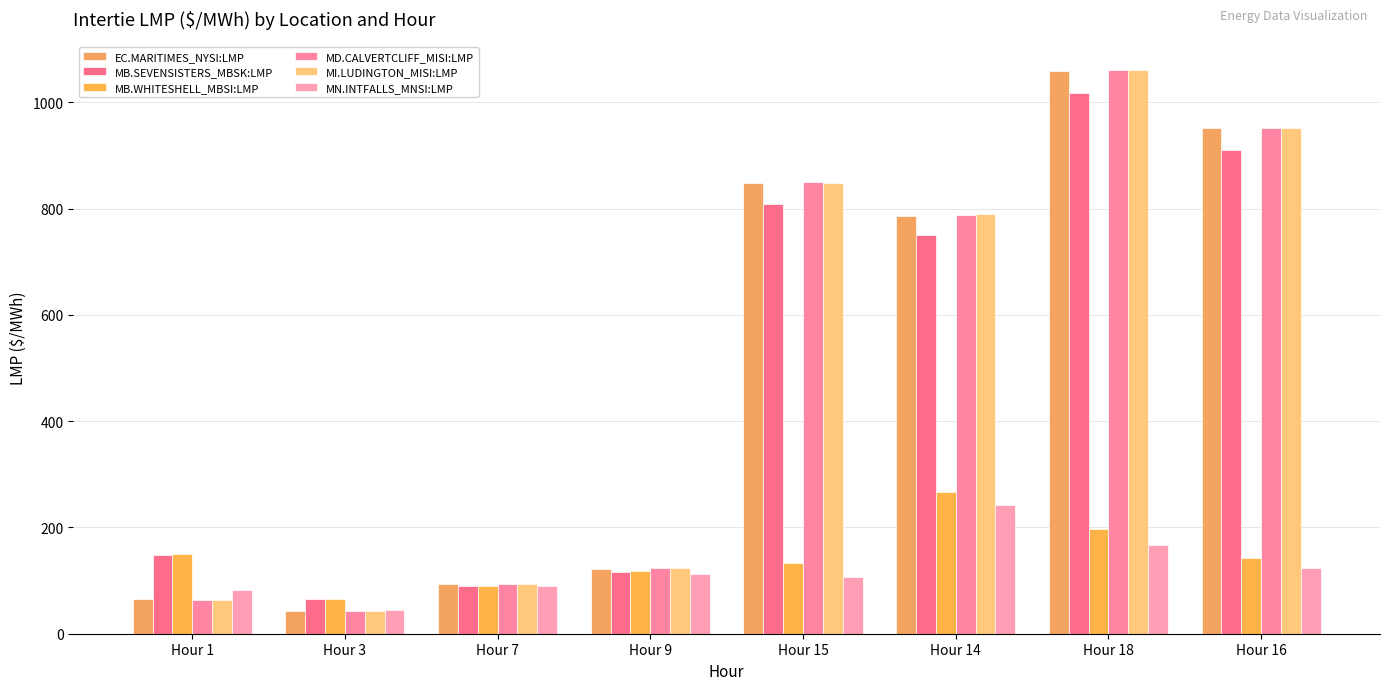

Rank the series at Hour 14 from highest to lowest value.

MI.LUDINGTON_MISI:LMP, MD.CALVERTCLIFF_MISI:LMP, EC.MARITIMES_NYSI:LMP, MB.SEVENSISTERS_MBSK:LMP, MB.WHITESHELL_MBSI:LMP, MN.INTFALLS_MNSI:LMP